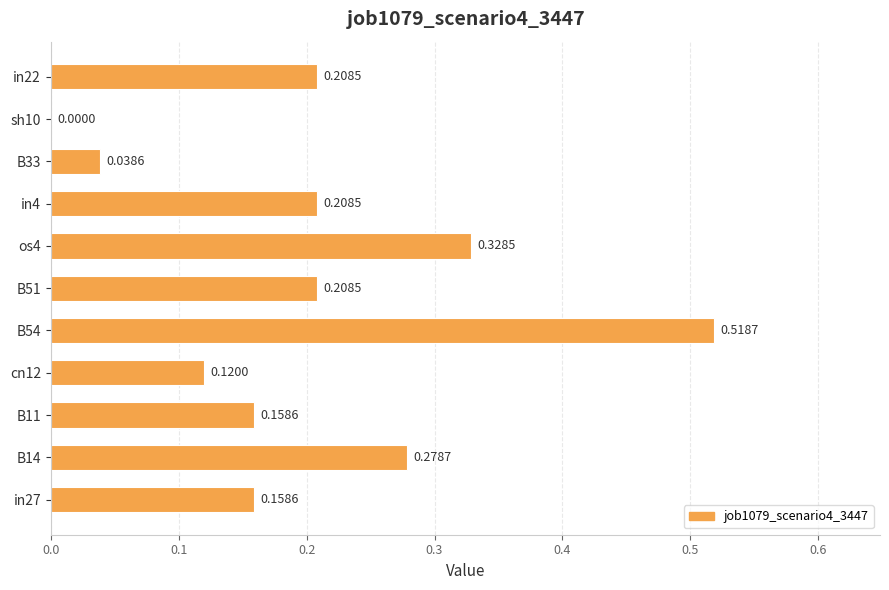

What is the change in value from B54 to B33?

-0.5